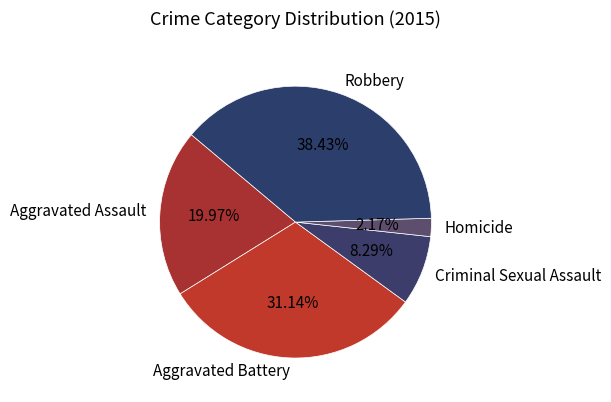

To the nearest percent, what is the difference between the largest and smallest slice percentages?

36%